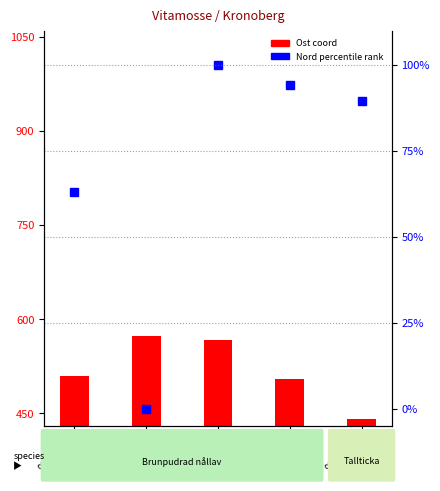

Which series has the largest total across all categories?

Ost